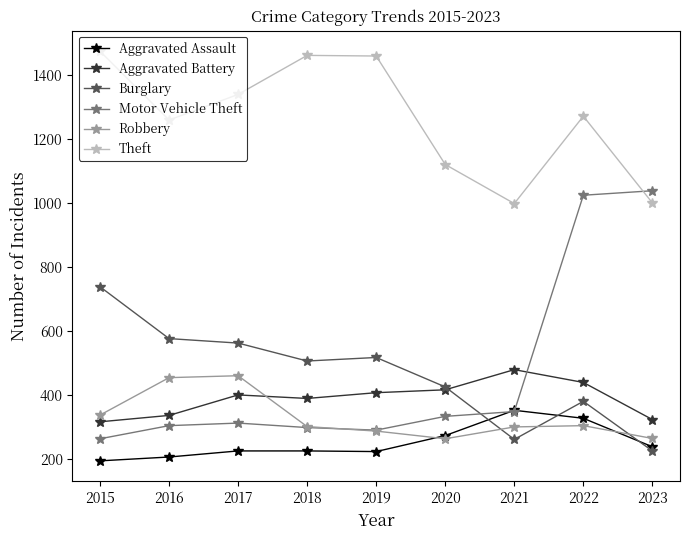

Is this an area chart (filled region under the line)?

No